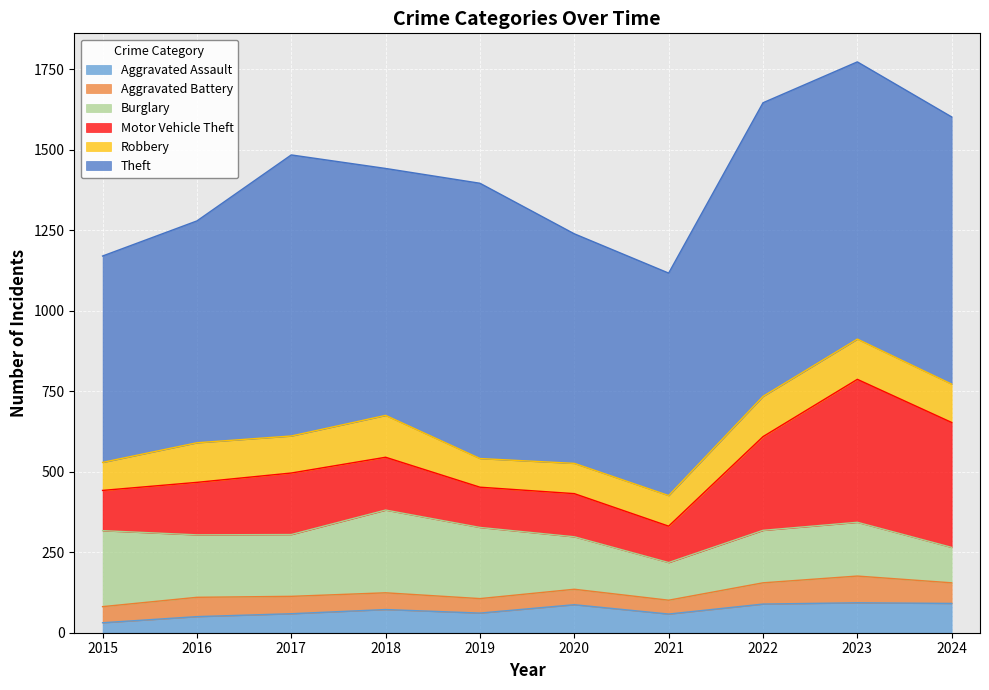

Which category has the highest value in the Theft series?

2022